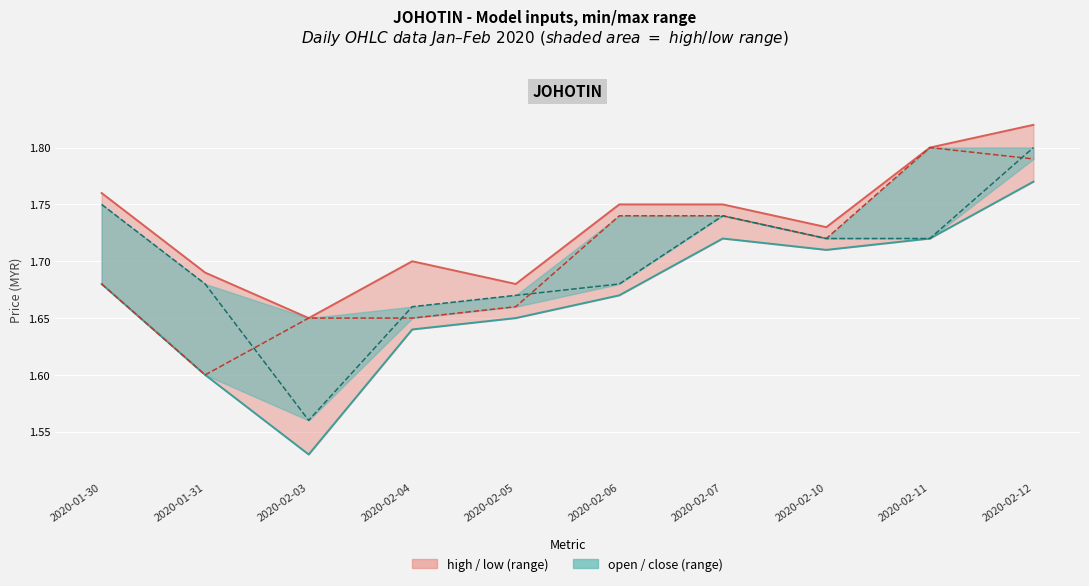

At which category is the sum across all series the highest?

2020-02-12